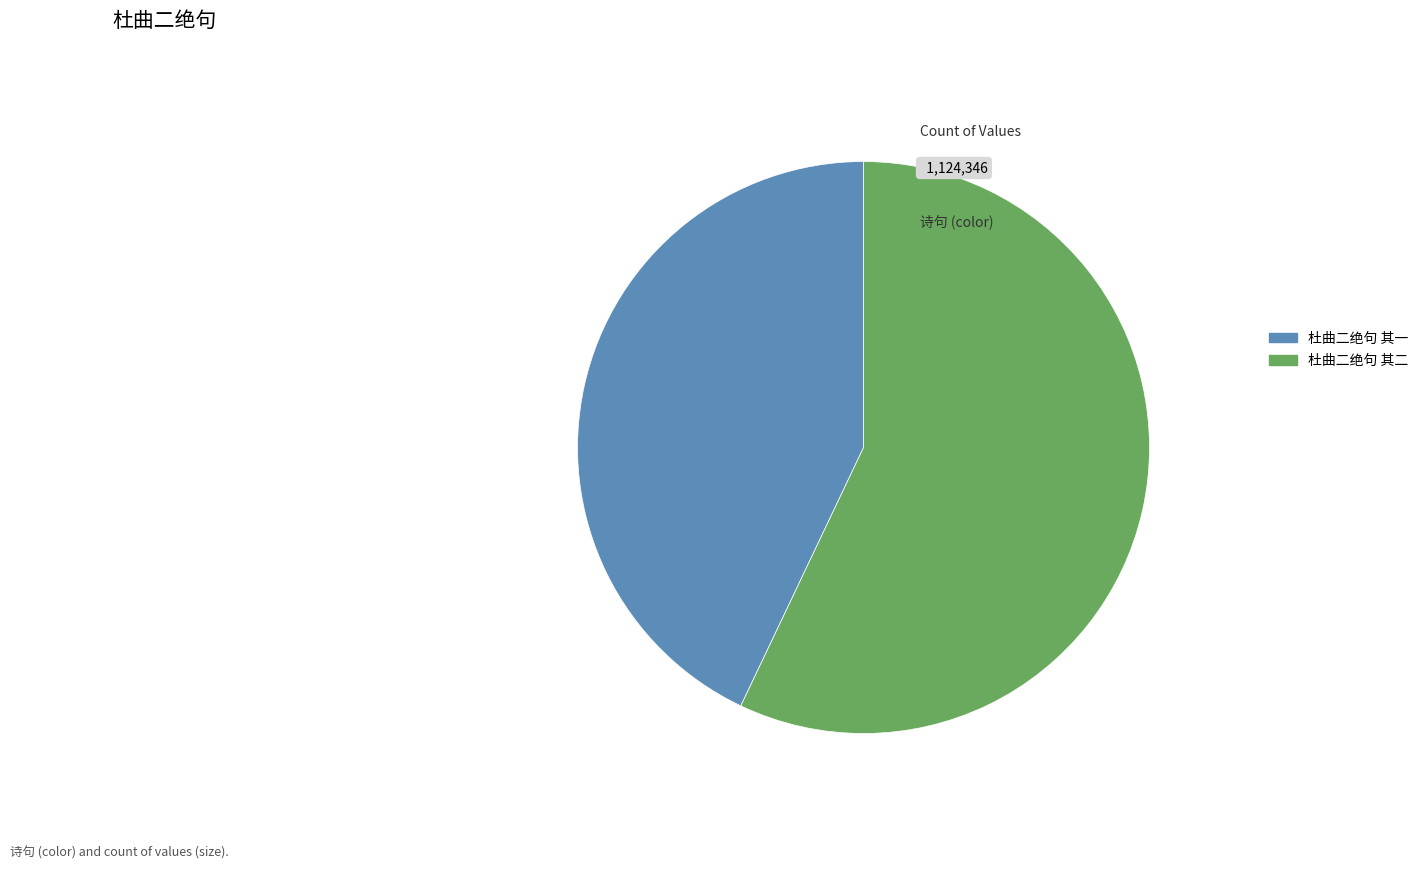

Which slice is the largest?

杜曲二绝句 其二